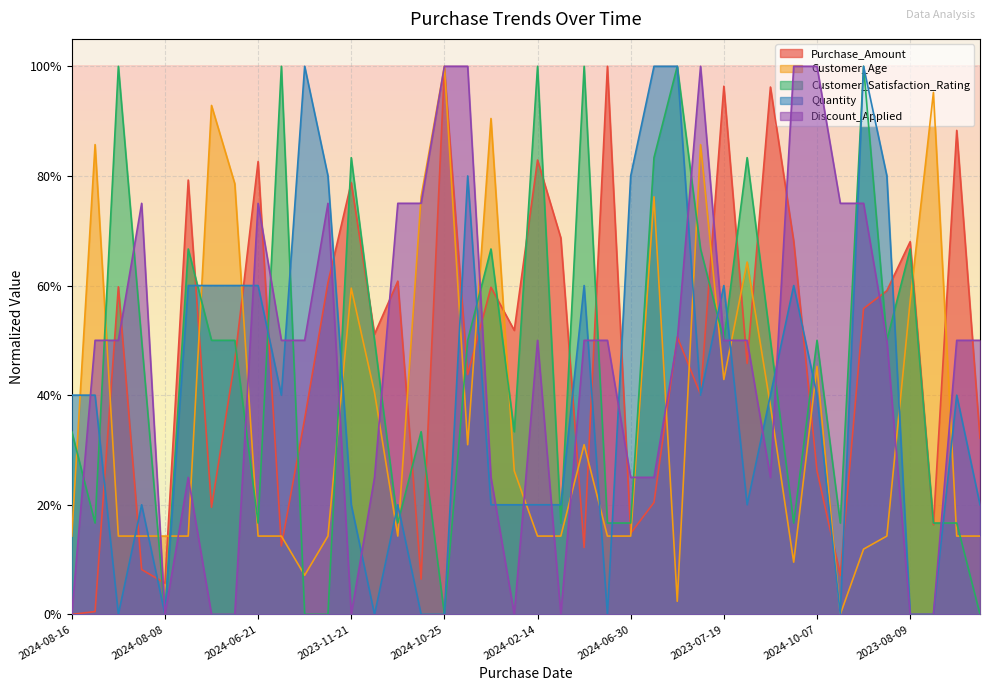

What is the value of the Customer_Satisfaction_Rating point at the 36th from the left?

0.5